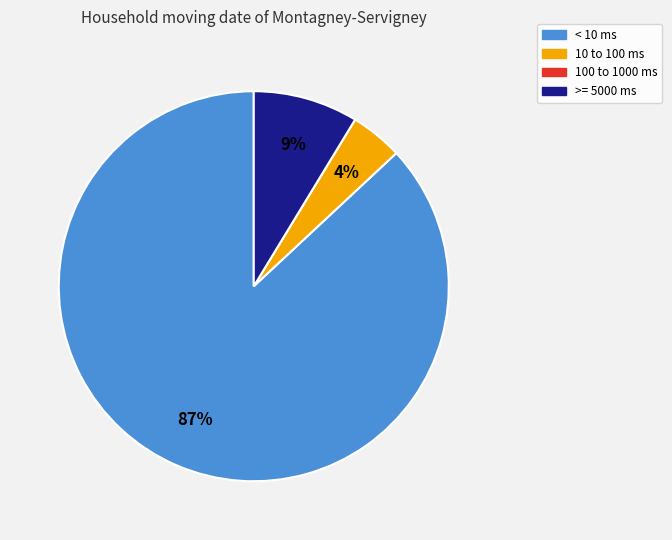

Is there a majority slice in this chart?

Yes